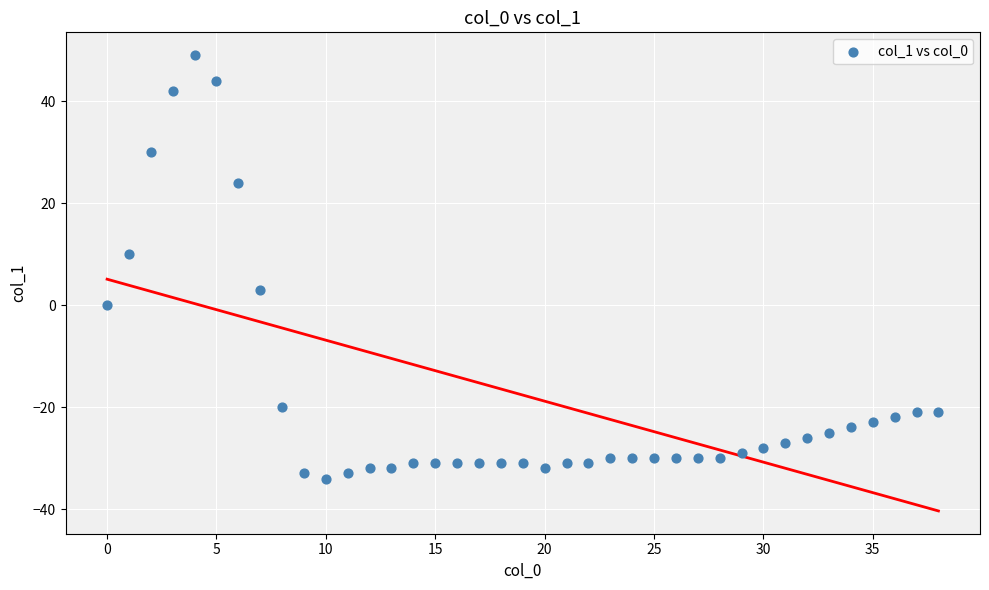

What is the range of Y values (max minus min)?

83